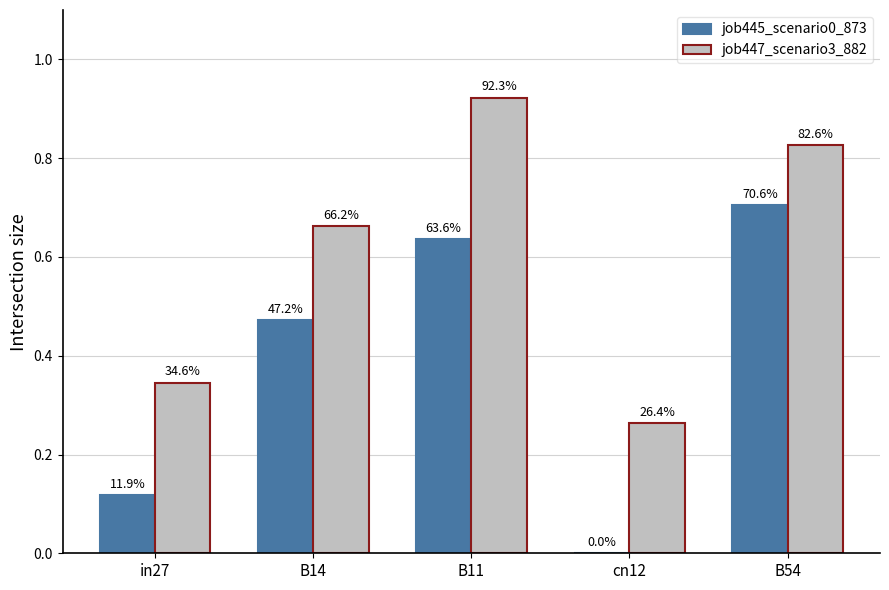

Are the bars horizontal?

No